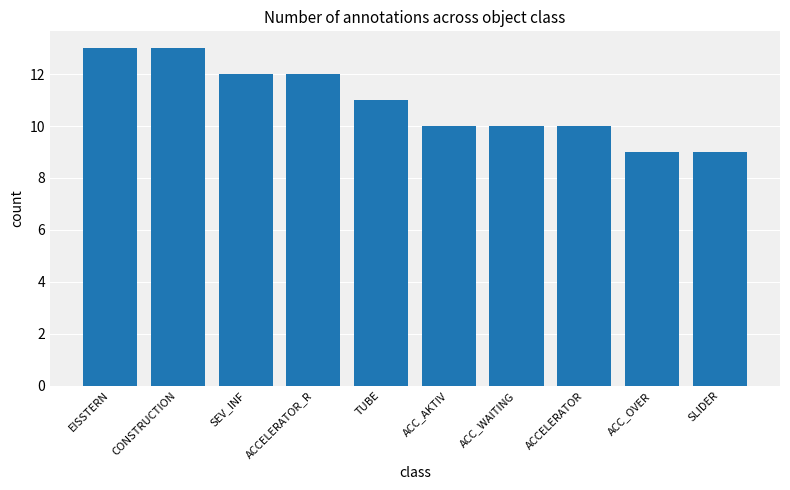

The value at TUBE is 11. True or false?

True